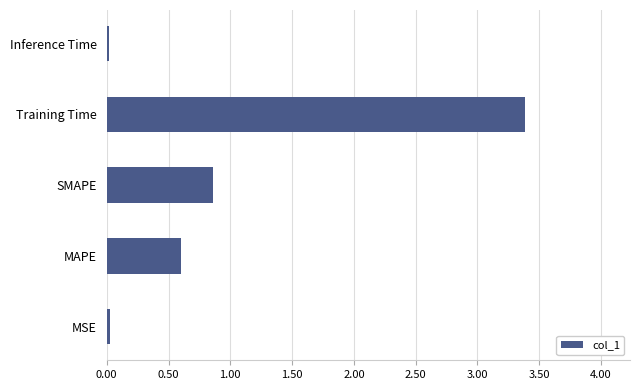

Is it true that the value at Training Time is 3.4?

True